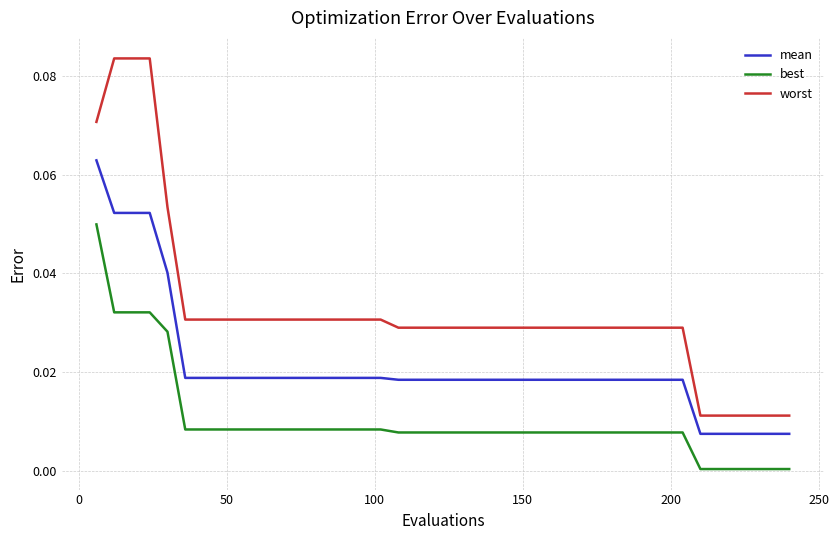

How many lines are shown in the chart?

3